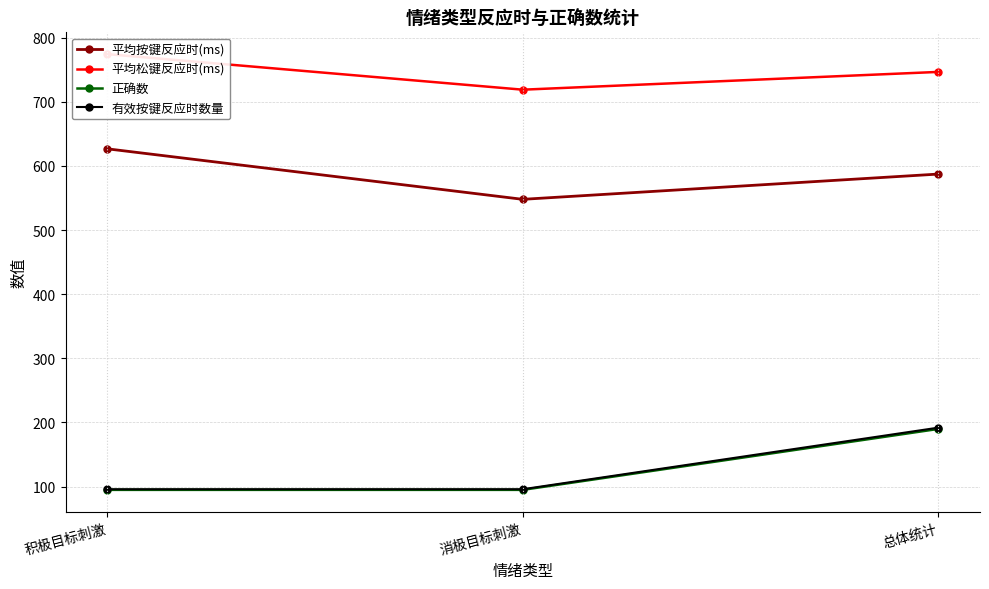

At 总体统计, list the series in order from smallest to largest.

正确数, 有效按键反应时数量, 平均按键反应时(ms), 平均松键反应时(ms)